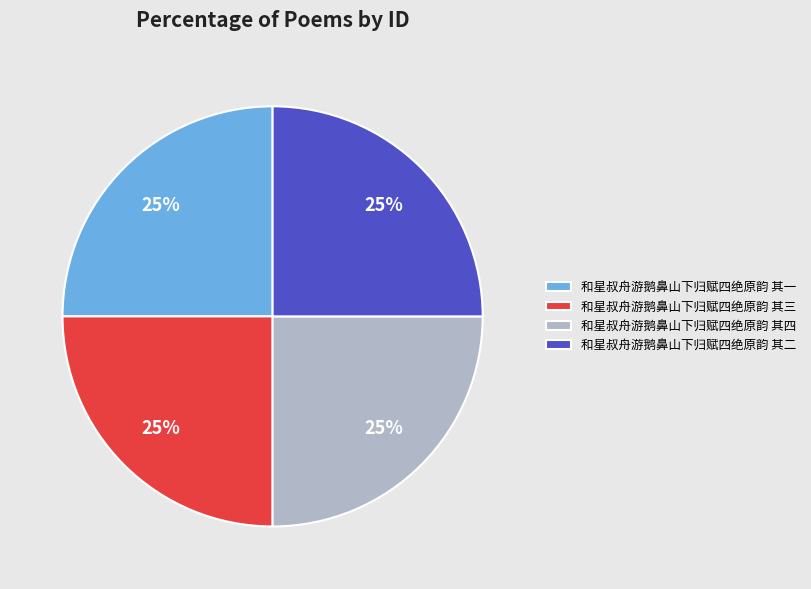

What is the ratio of the value at 和星叔舟游鹅鼻山下归赋四绝原韵 其三 to the value at 和星叔舟游鹅鼻山下归赋四绝原韵 其二?

1.0